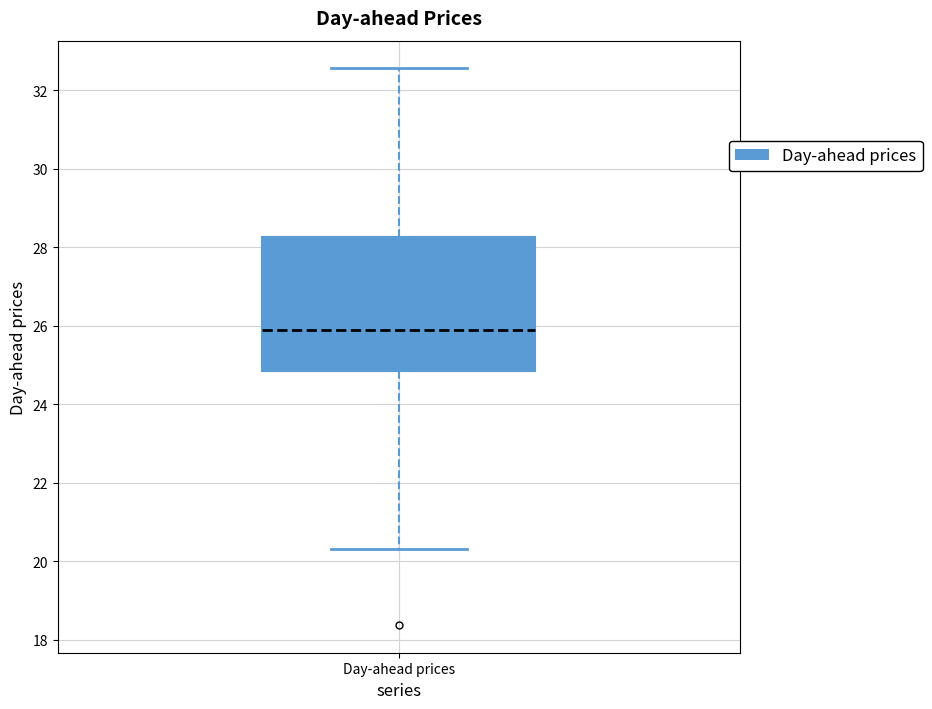

Read this box plot against the y-axis: the position of the median line, the range covered by the box, and the ends of both whiskers. The values are not printed on the chart, so give them approximately, as read against the axis.

median 26.0, box 24.8 to 28.2, whiskers 20.4 to 32.6